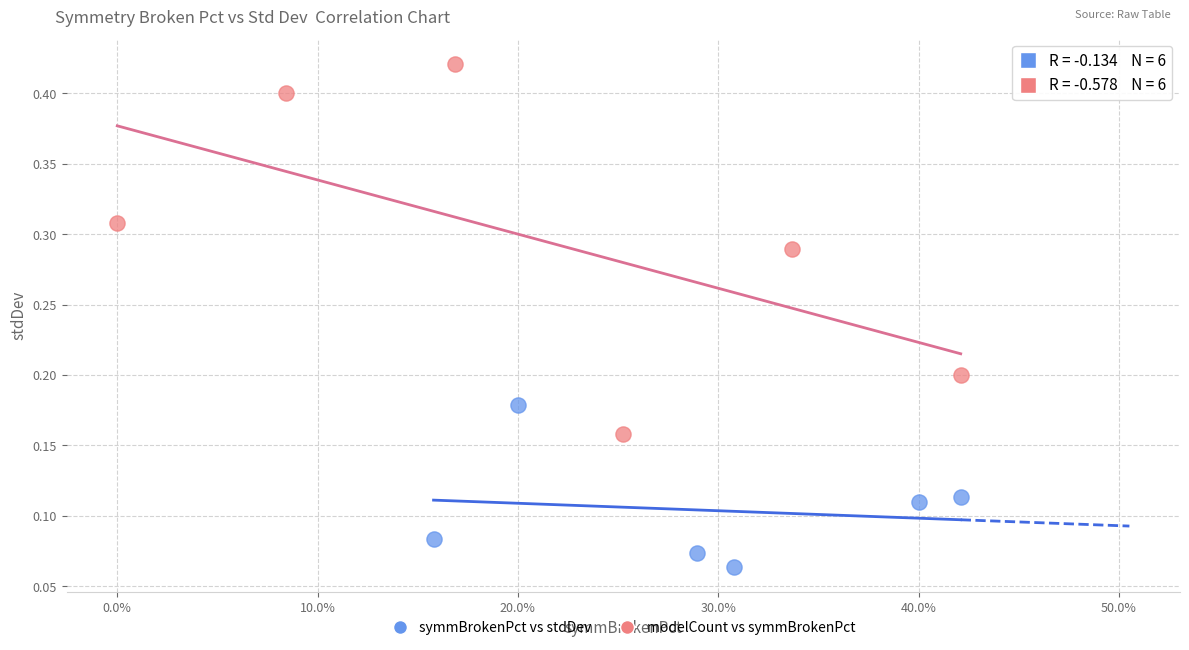

Which series reaches the maximum Y coordinate?

modelCount vs symmBrokenPct